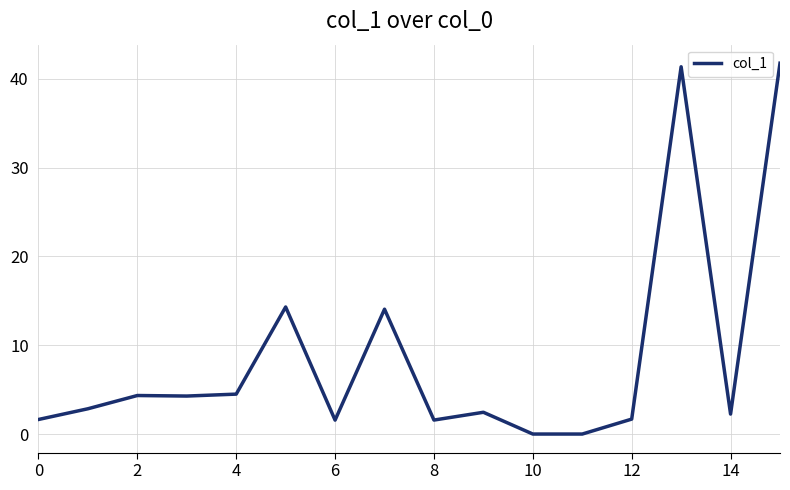

What is the maximum value shown in the chart?

41.8